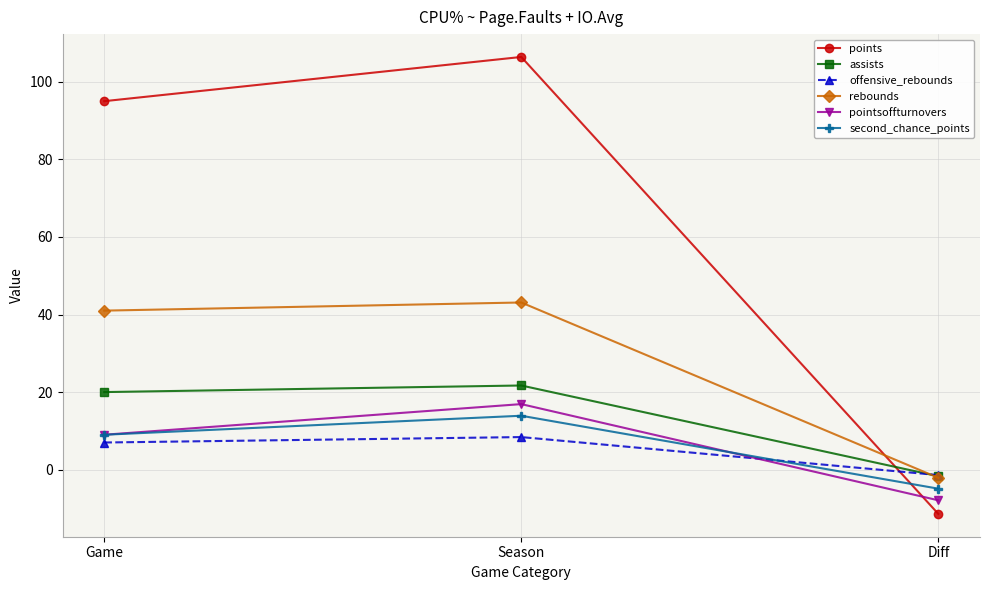

Read the pointsoffturnovers value at Season.

16.9